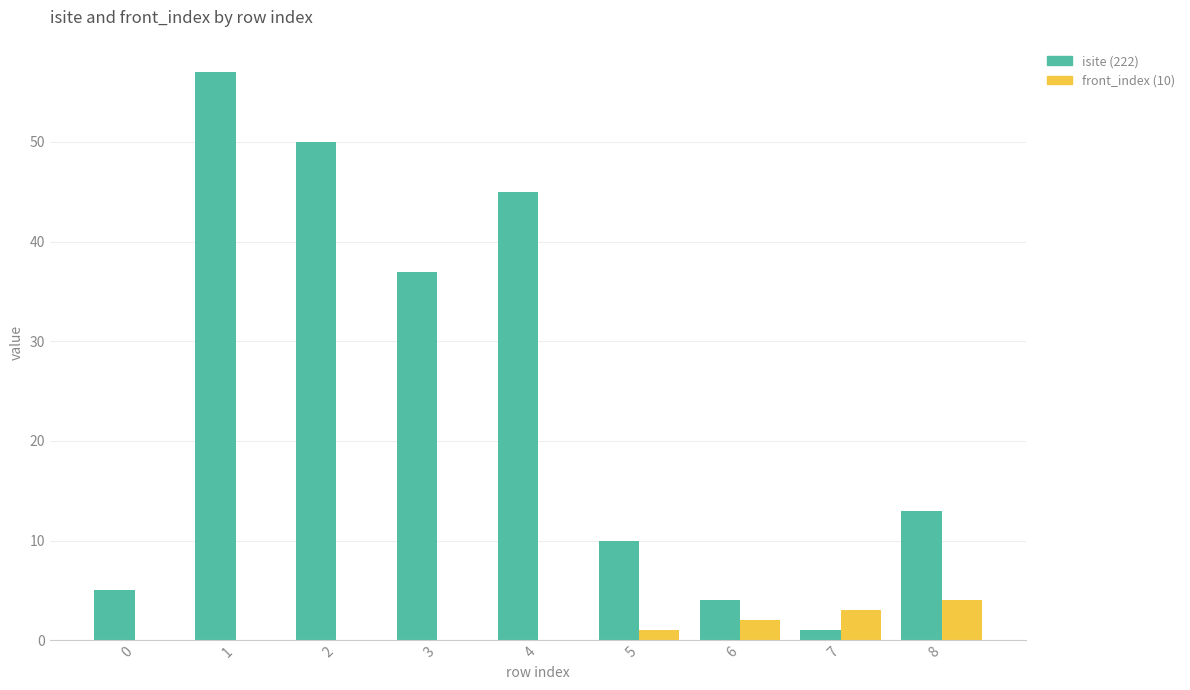

What is the greatest value displayed?

57